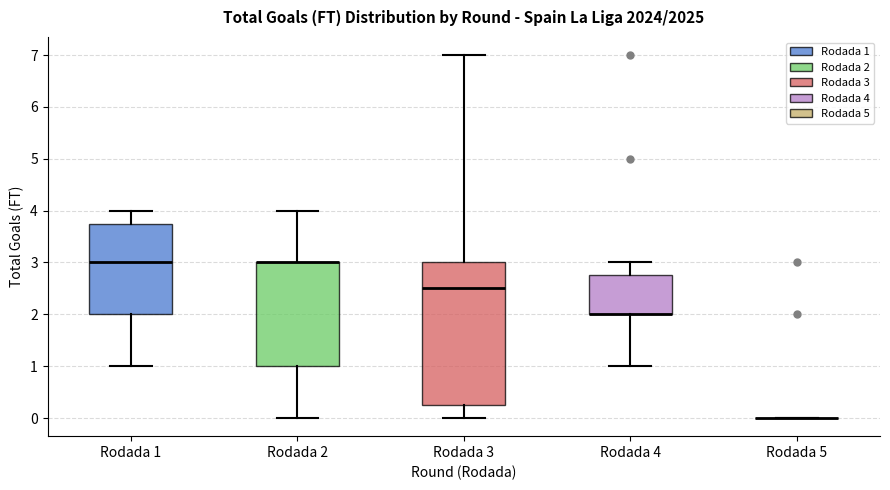

Reading left to right, read every box against the y-axis: the position of its median line, the range the box covers, and the ends of its whiskers. The values are not printed on the chart, so give them approximately, as read against the axis.

Rodada 1: median 3.0, box 2.0 to 3.8, whiskers 1.0 to 4.0
Rodada 2: median 3.0 (drawn on the box's upper edge), box 1.0 to 3.0, whiskers 0.0 to 4.0
Rodada 3: median 2.5, box 0.3 to 3.0, whiskers 0.0 to 7.0
Rodada 4: median 2.0 (drawn on the box's lower edge), box 2.0 to 2.8, whiskers 1.0 to 3.0
Rodada 5: box collapsed to a line at 0.0, whiskers 0.0 to 0.0